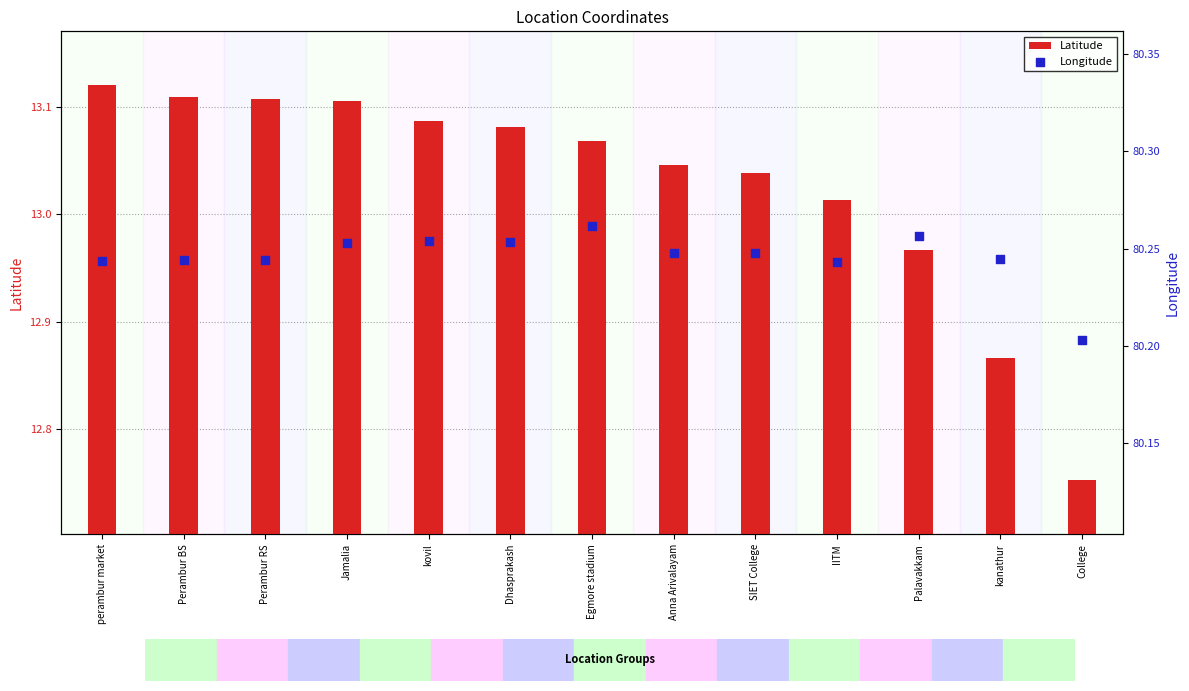

Which series reaches the maximum Y coordinate?

Longitude